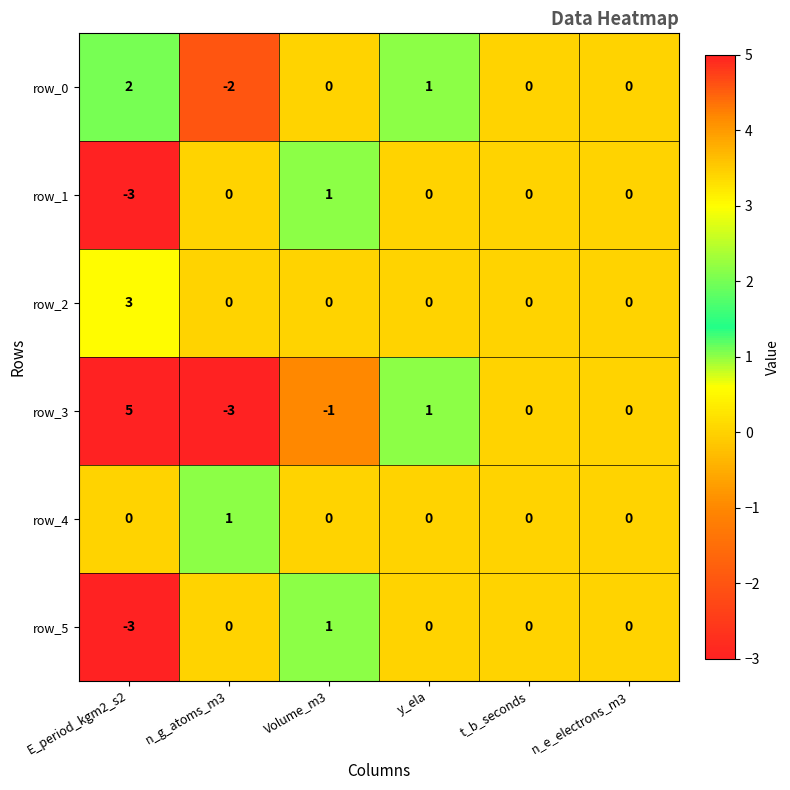

At which category is the sum across all series the highest?

E_period_kgm2_s2